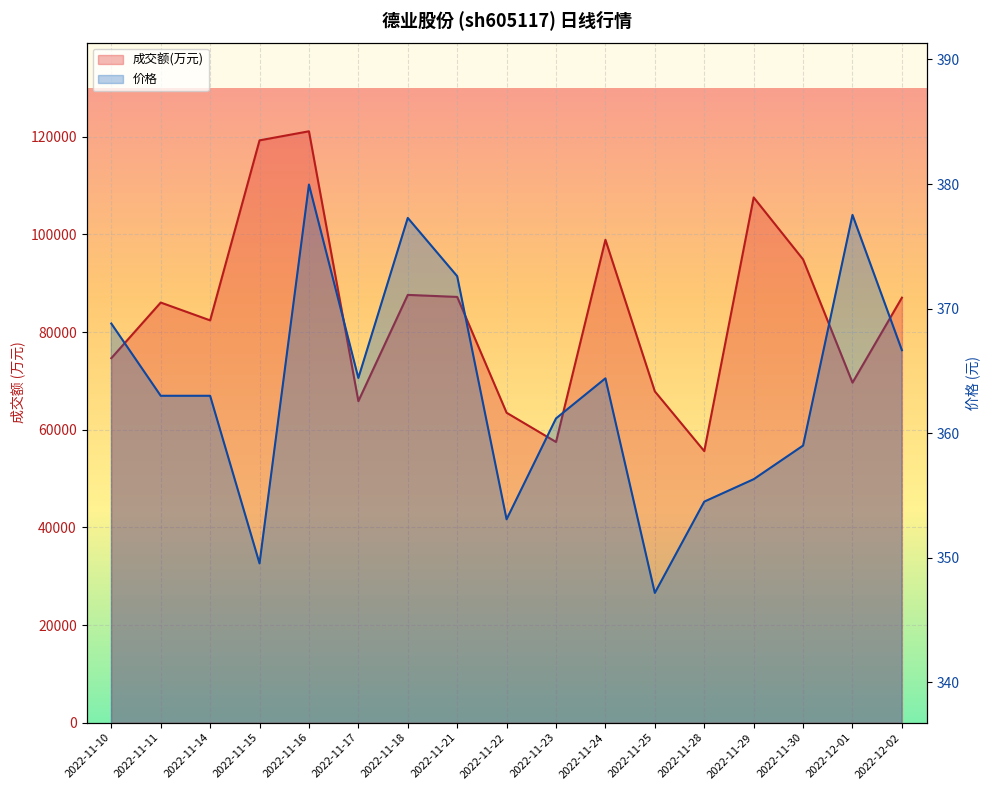

How many data points in 价格 are less than 363?

7